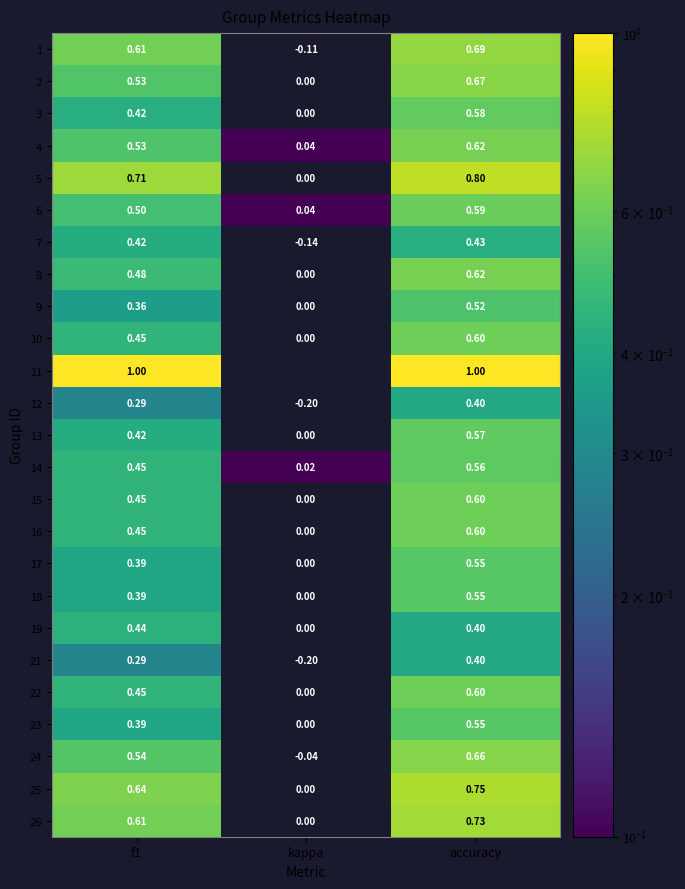

At which category is the sum across all series the highest?

accuracy